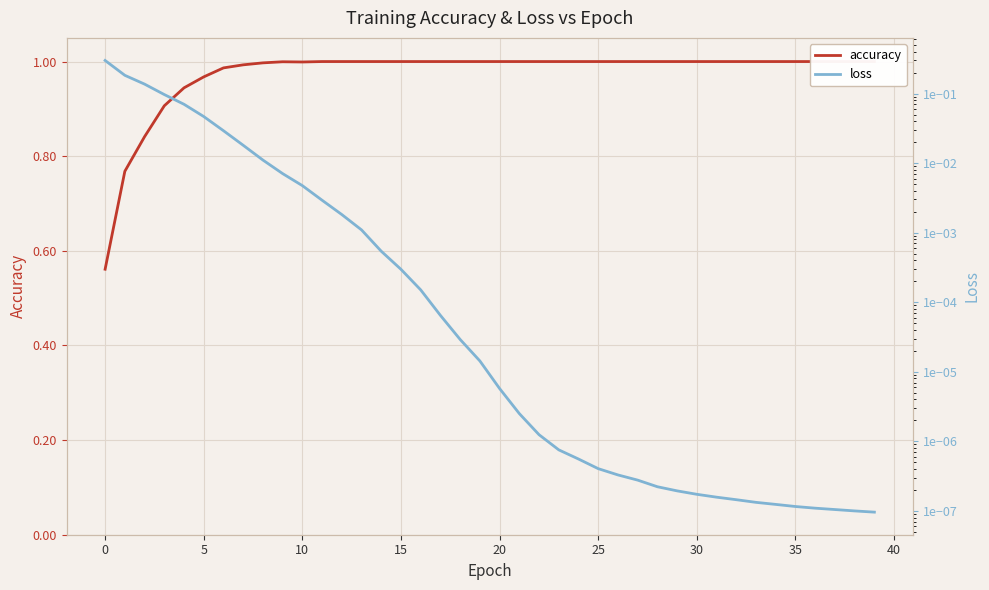

Which category has the lowest value in the loss series?

39